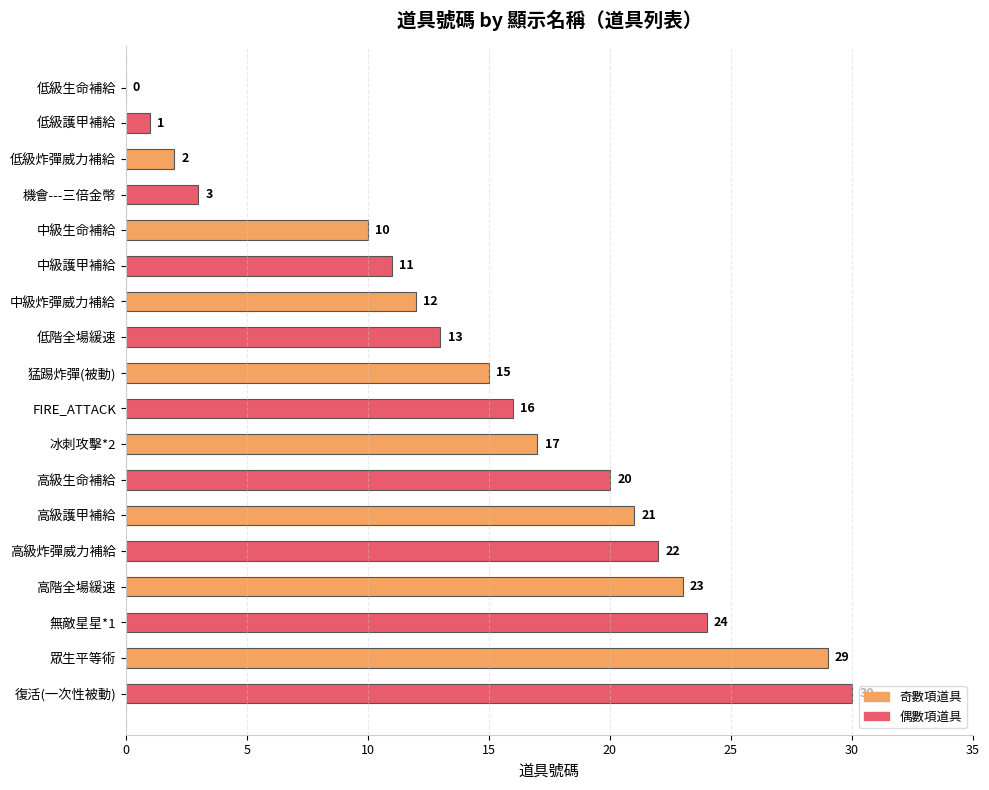

The chart shows a value of 23 at 高階全場緩速. True or false?

True